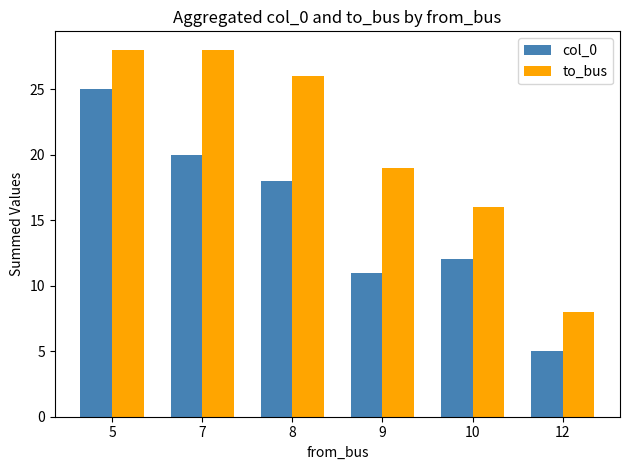

Rank the series by their average value, from highest to lowest.

to_bus, col_0